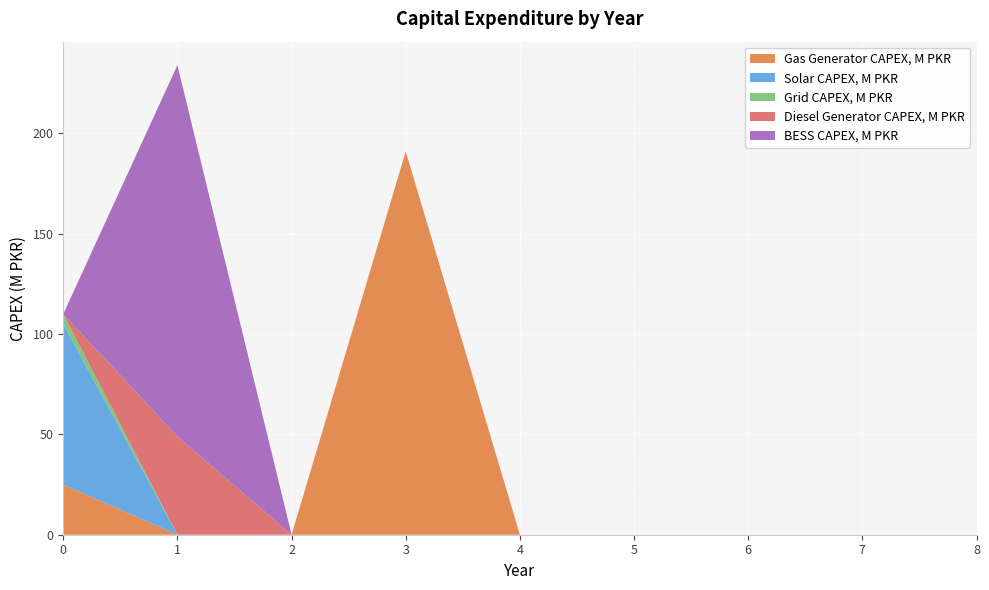

Reading left to right, transcribe all the data shown in this chart.

Gas Generator CAPEX, M PKR: 0=25	1=0	2=0	3=191	4=0	5=0	6=0	7=0	8=0
Solar CAPEX, M PKR: 0=80	1=0	2=0	3=0	4=0	5=0	6=0	7=0	8=0
Grid CAPEX, M PKR: 0=5	1=0	2=0	3=0	4=0	5=0	6=0	7=0	8=0
Diesel Generator CAPEX, M PKR: 0=0	1=49	2=0	3=0	4=0	5=0	6=0	7=0	8=0
BESS CAPEX, M PKR: 0=0	1=185	2=0	3=0	4=0	5=0	6=0	7=0	8=0